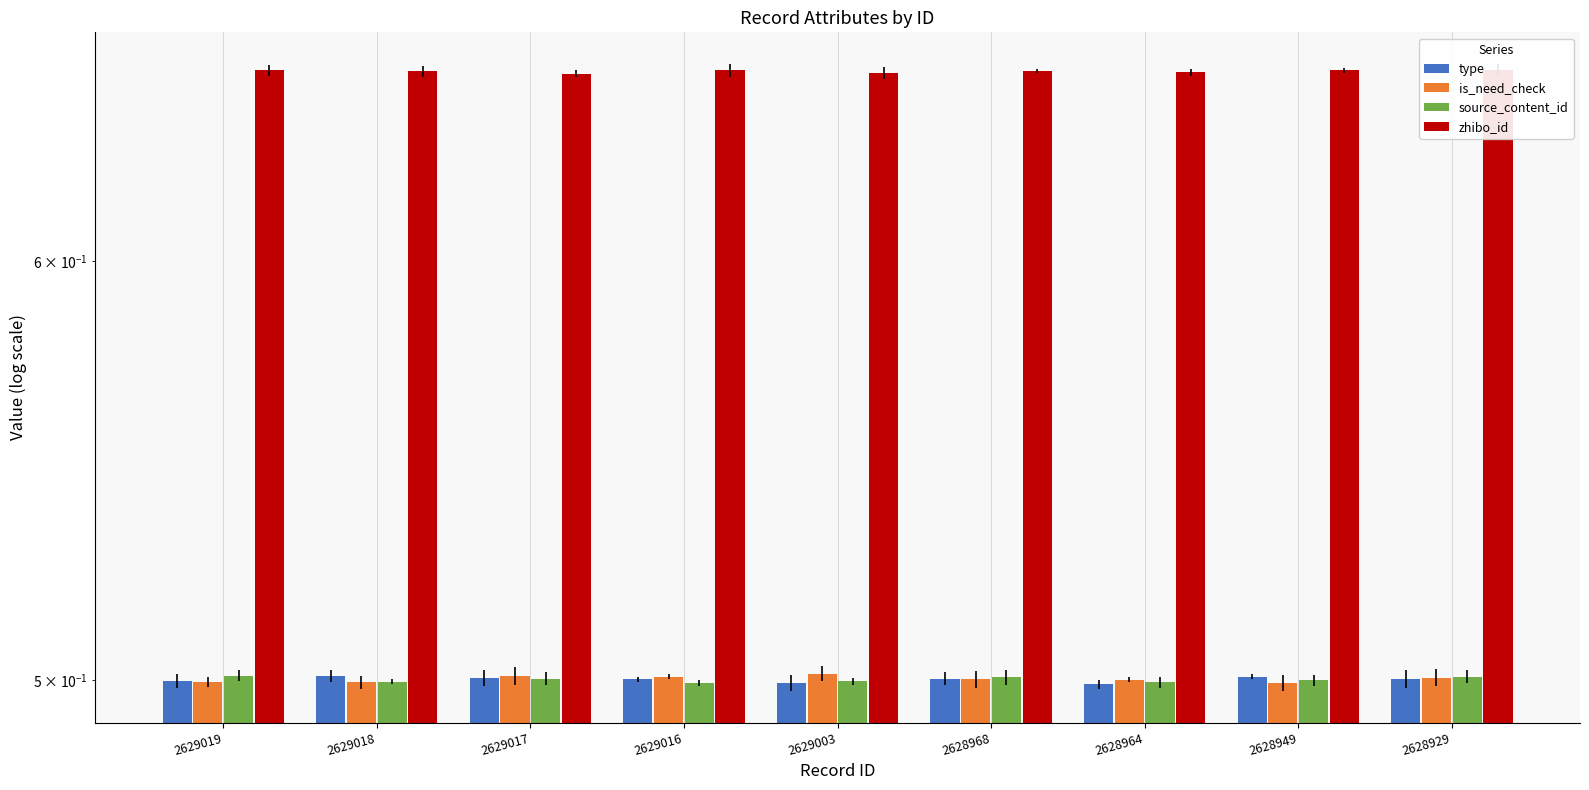

Reading left to right, list all the values displayed in this chart.

type: 0.5	0.5	0.5	0.5	0.5	0.5	0.5	0.5	0.5
is_need_check: 0.5	0.5	0.5	0.5	0.5	0.5	0.5	0.5	0.5
source_content_id: 0.5	0.5	0.5	0.5	0.5	0.5	0.5	0.5	0.5
zhibo_id: 0.7	0.7	0.7	0.7	0.7	0.7	0.7	0.7	0.7